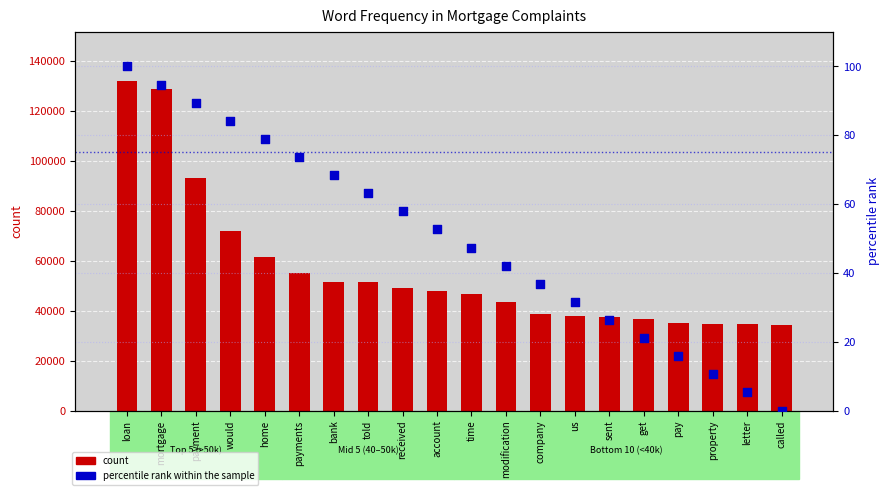

At which category is the sum across all series the highest?

loan